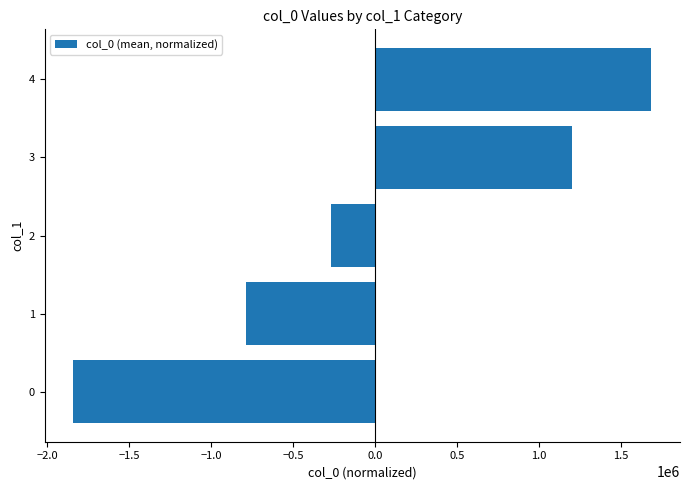

The value at 3 is 1203495.3. True or false?

True